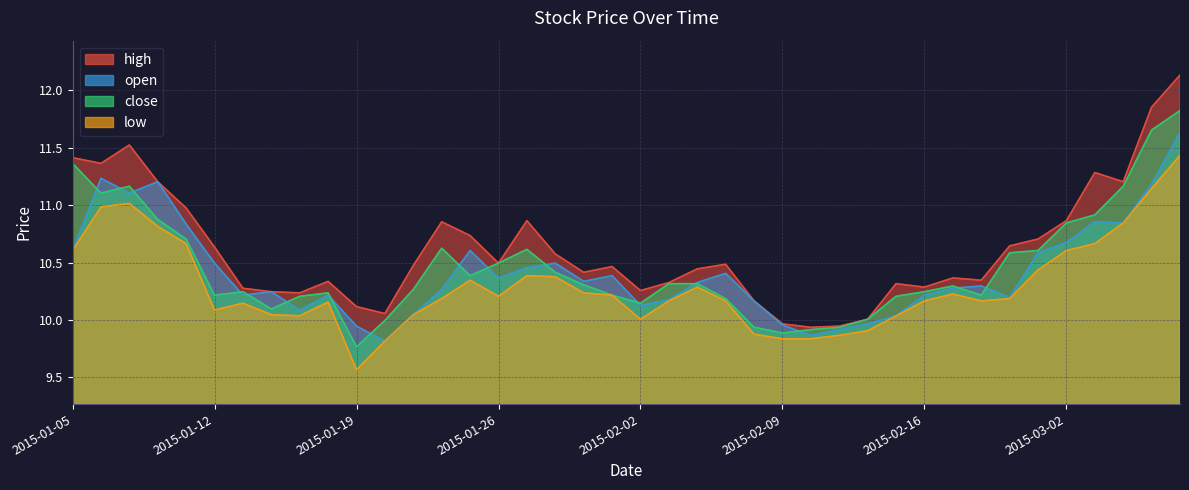

Which category has the highest value across all series?

2015-03-06